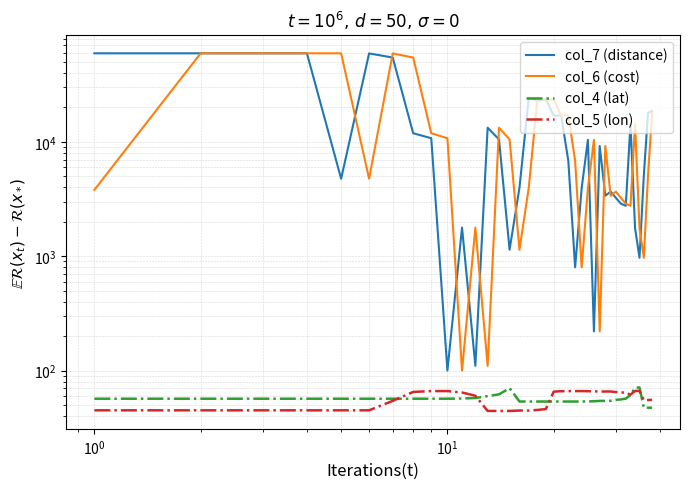

At 9, list the series in order from largest to smallest.

col_6 (cost), col_7 (distance), col_5 (lon), col_4 (lat)